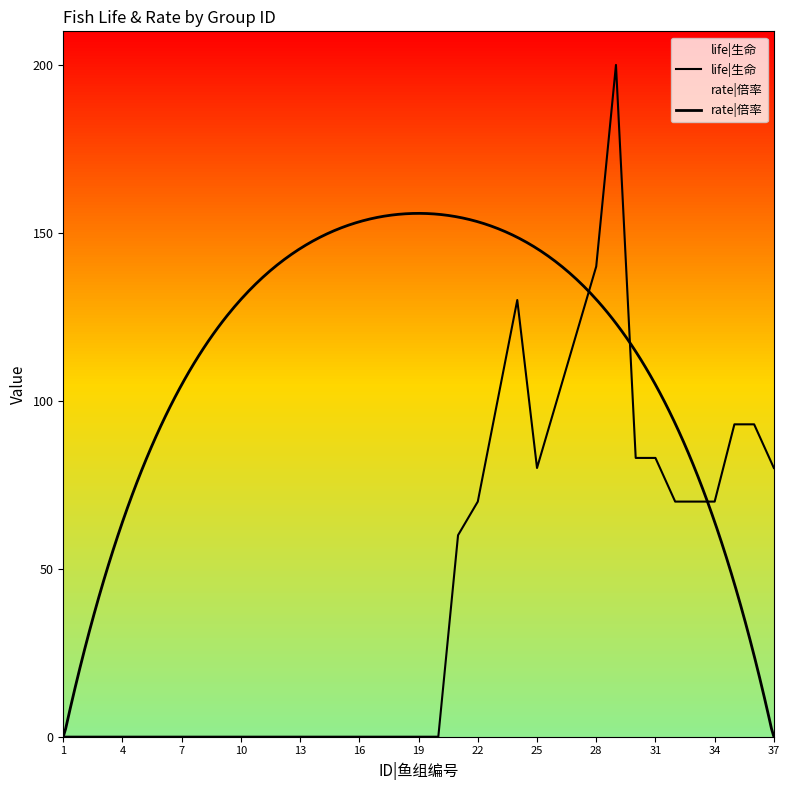

List the labels in order of value, largest first.

29, 28, 24, 27, 23, 26, 35, 36, 30, 31, 25, 37, 22, 32, 33, 34, 21, 1, 2, 3, 4, 5, 6, 7, 8, 9, 10, 11, 12, 13, 14, 15, 16, 17, 18, 19, 20